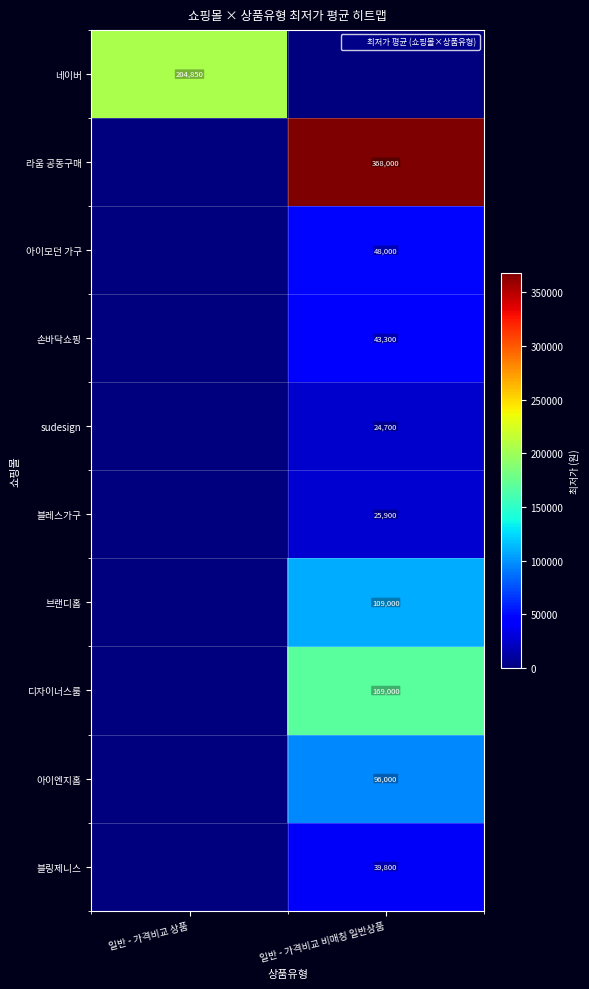

True or false: 블링제니스 has a value of 39800 at 일반 - 가격비교 비매칭 일반상품.

True